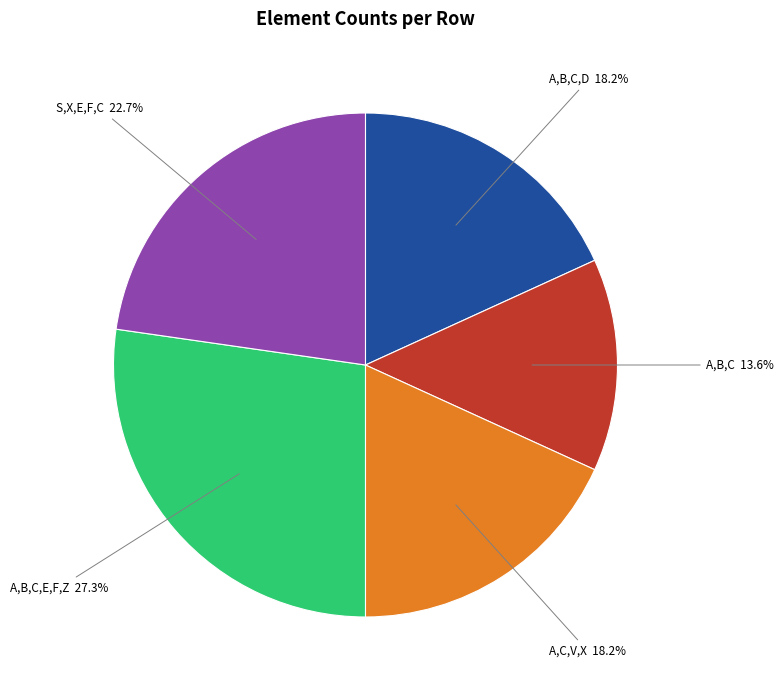

How many slices are in this pie chart?

5